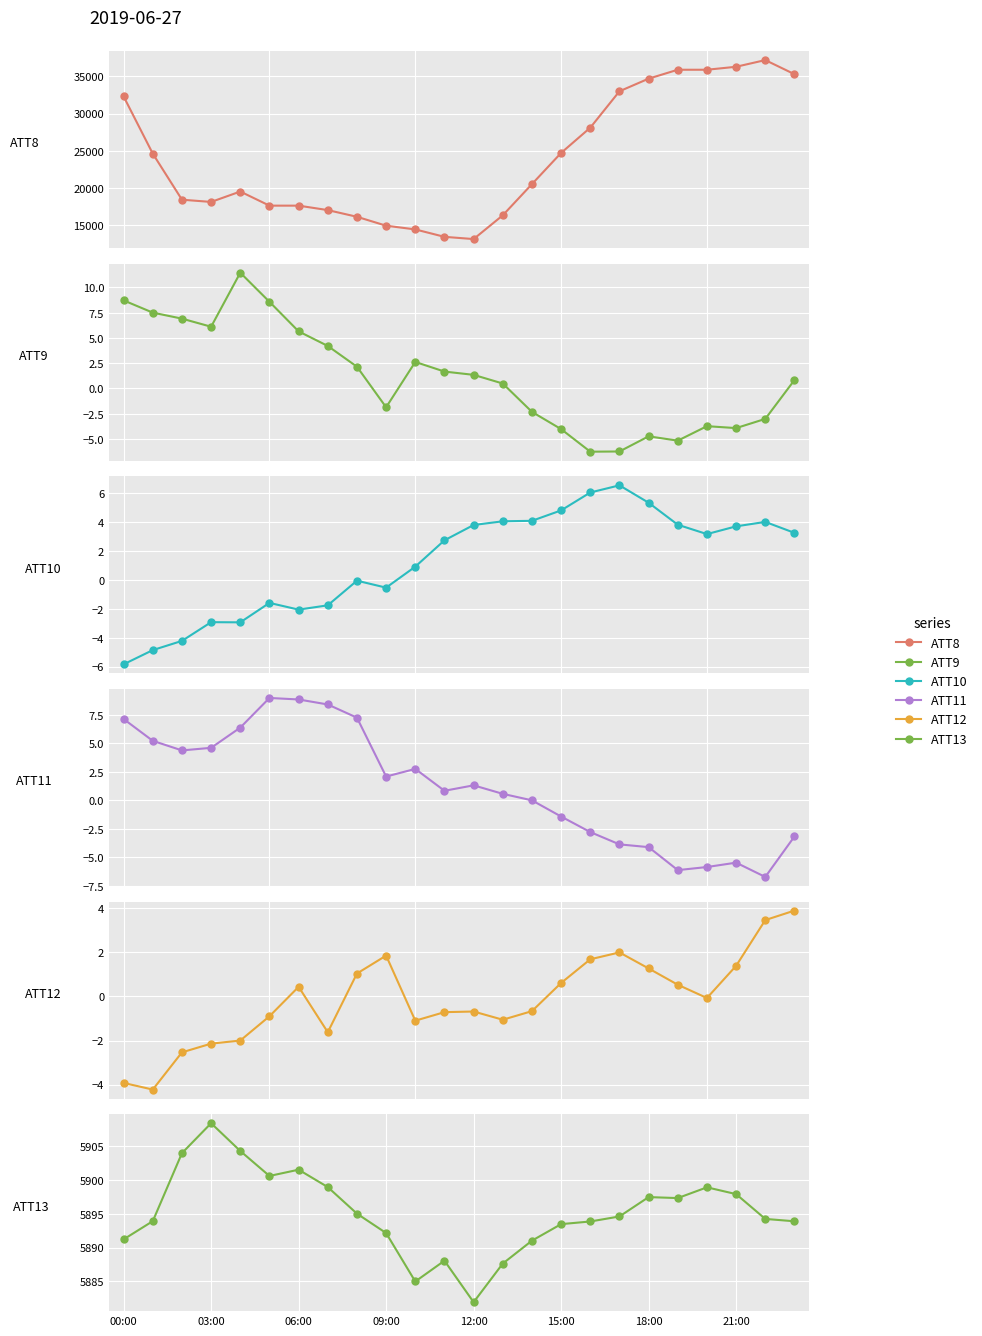

What is the maximum value shown in the chart?

37200.0